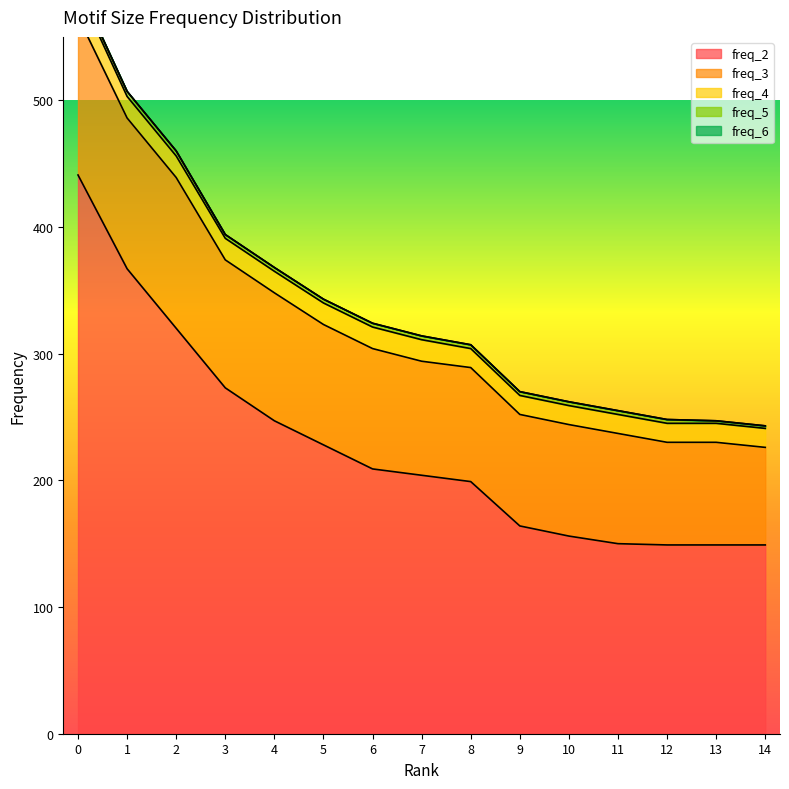

What is the difference between the maximum and minimum values in the freq_4 series?

6